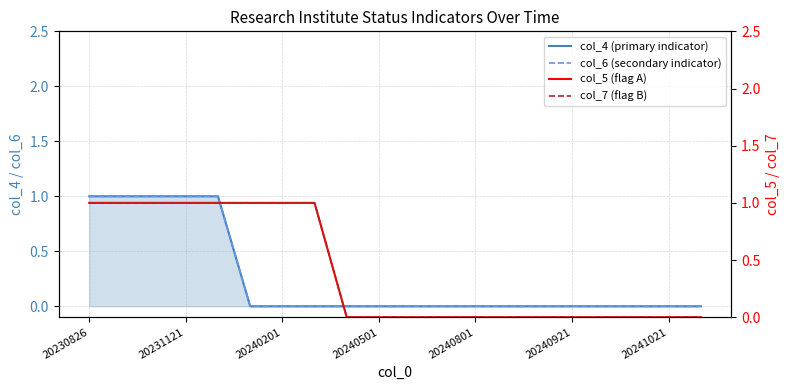

Reading left to right, list all the values displayed in this chart.

col_4 (primary indicator): 1	1	1	1	1	0	0	0	0	0	0	0	0	0	0	0	0	0	0	0
col_6 (secondary indicator): 1	1	1	1	1	0	0	0	0	0	0	0	0	0	0	0	0	0	0	0
col_5 (flag A): 1	1	1	1	1	1	1	1	0	0	0	0	0	0	0	0	0	0	0	0
col_7 (flag B): 1	1	1	1	1	1	1	1	0	0	0	0	0	0	0	0	0	0	0	0